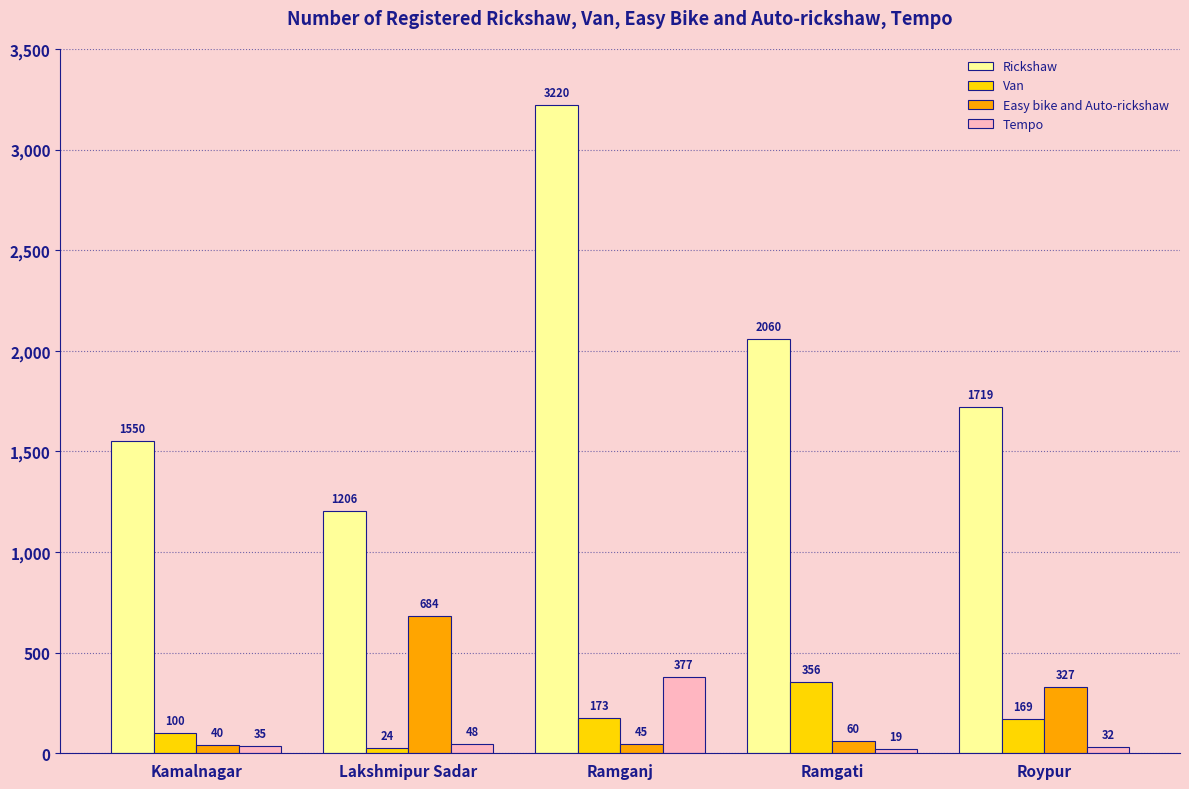

What position from the left is Kamalnagar?

1